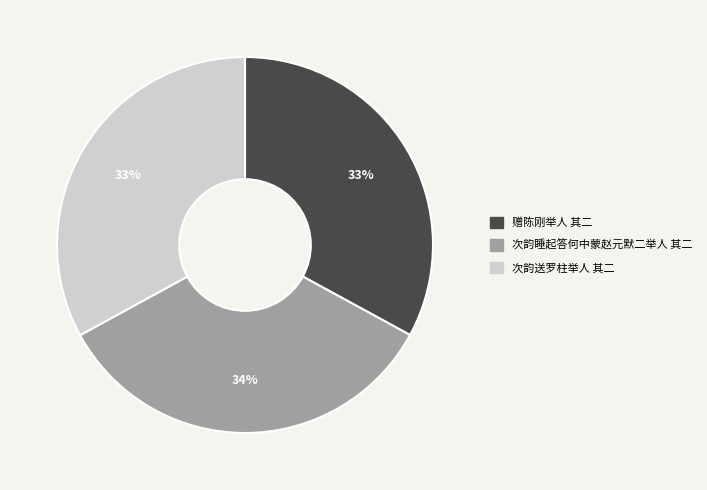

Does 赠陈刚举人 其二 represent more than half of the total?

No